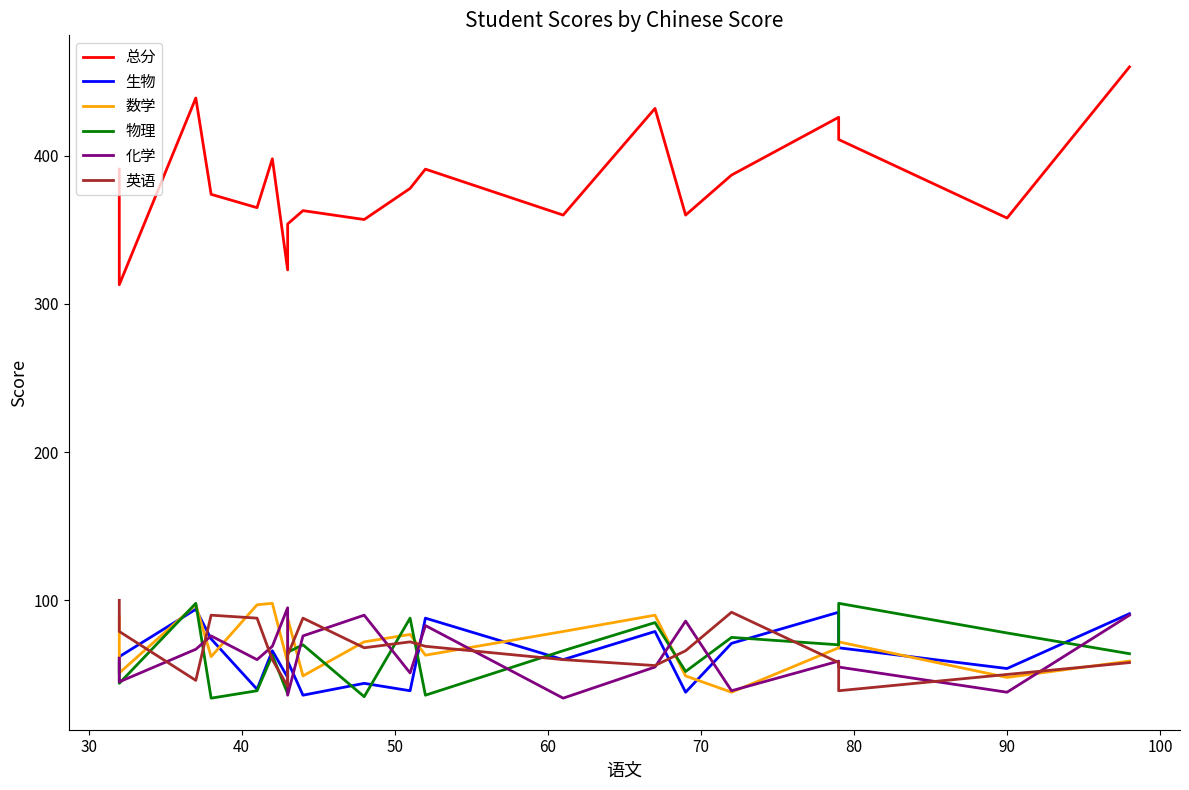

How many interior local peaks does the 英语 series have?

4